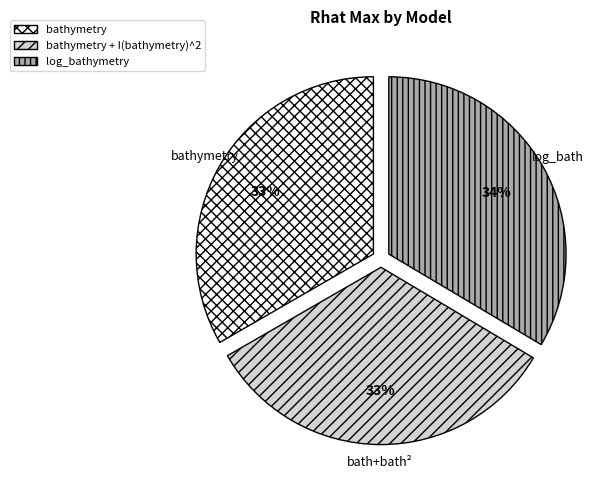

The log_bathymetry slice represents 44% of the pie. True or false?

False